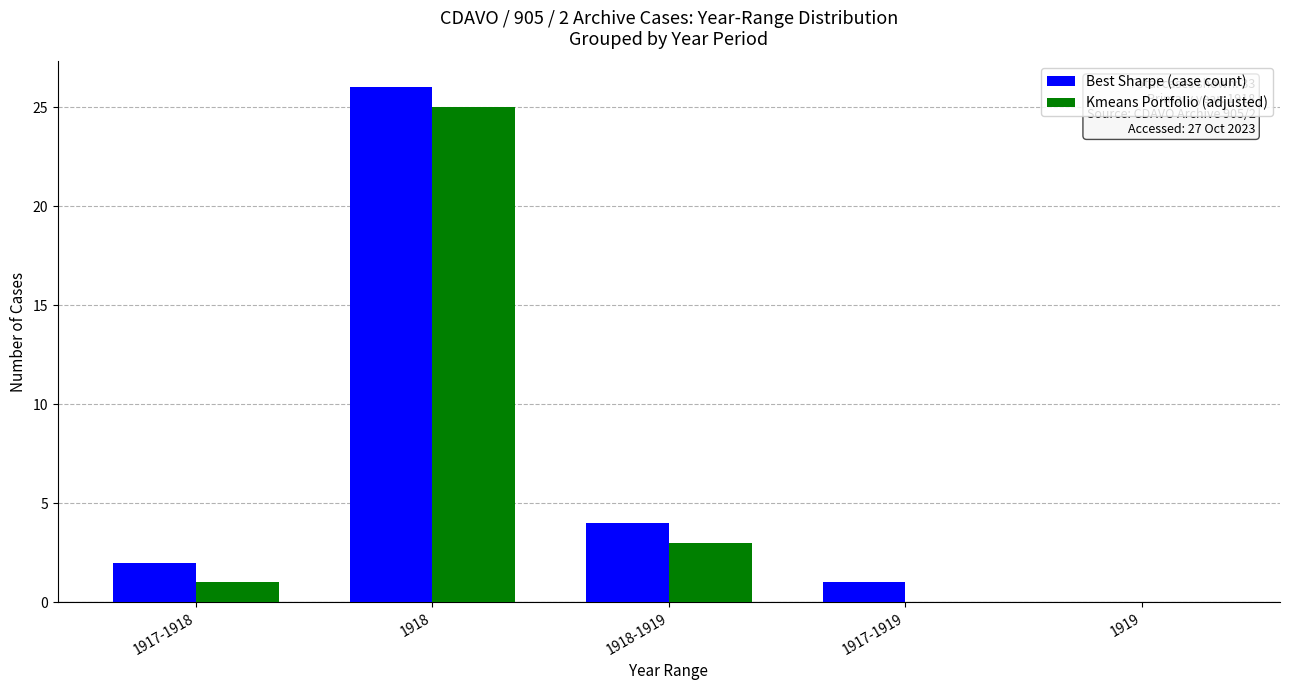

What is the sum of all Best Sharpe (case count) values?

33